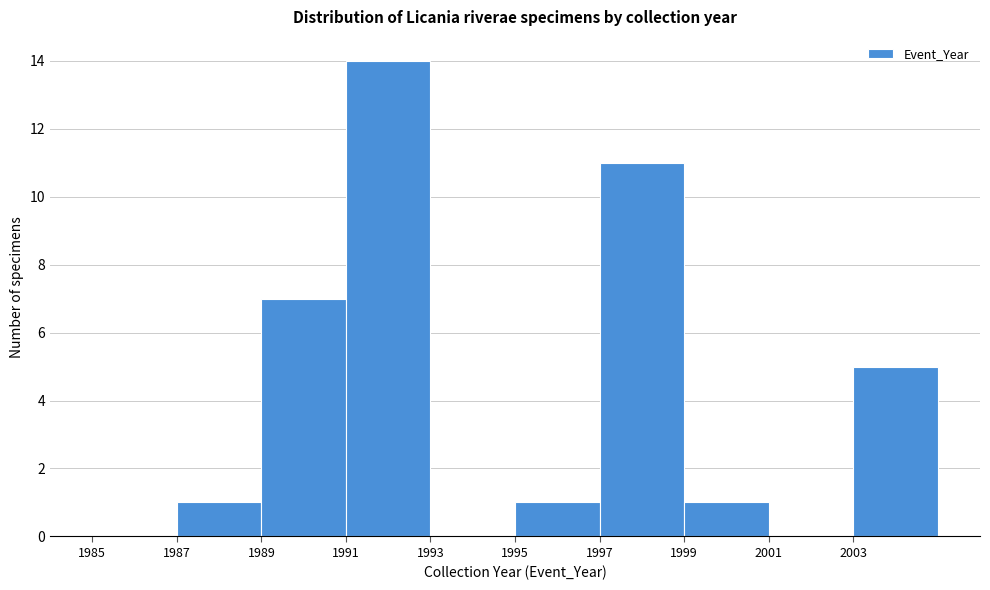

Over which range of the x-axis is the bar tallest?

1991 to 1993